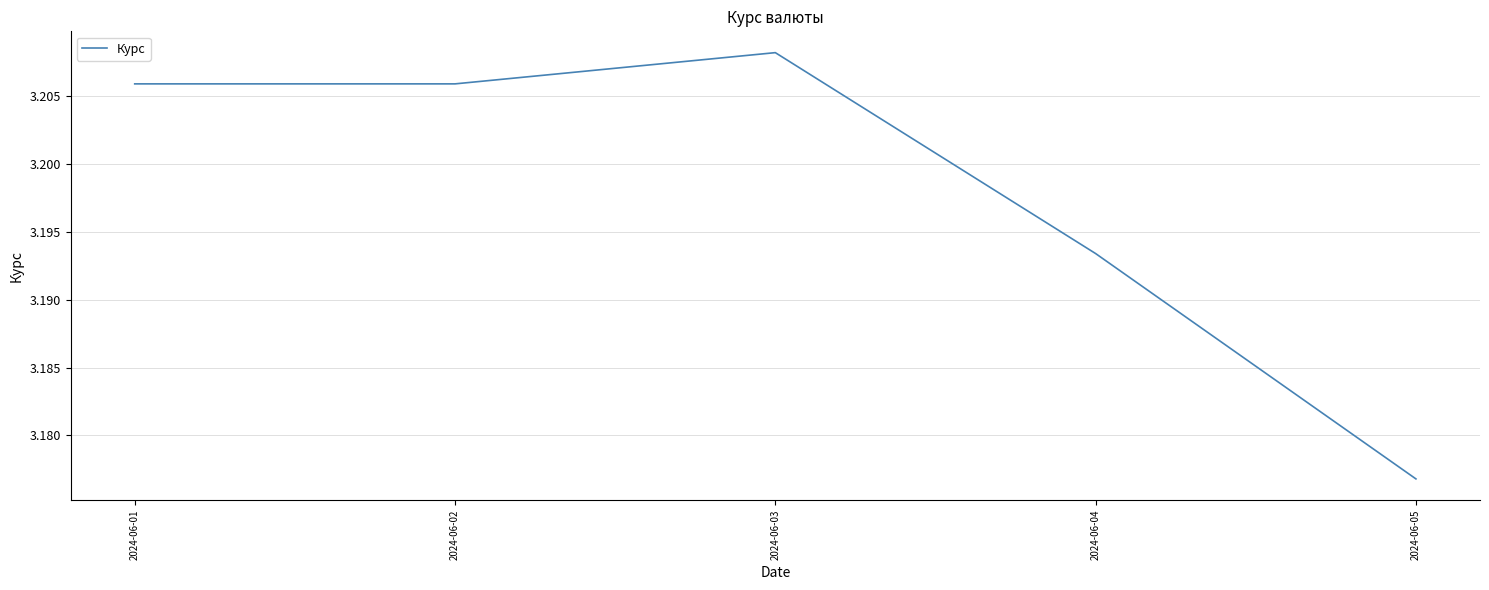

What is the sum of all values?

16.0